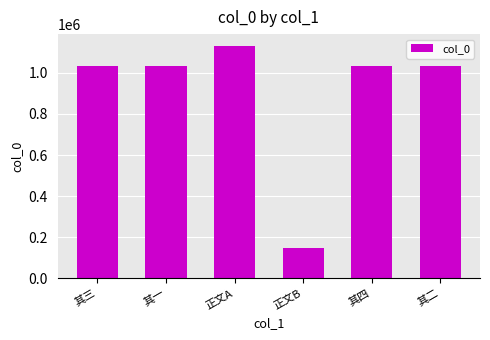

What is the greatest value displayed?

1132113